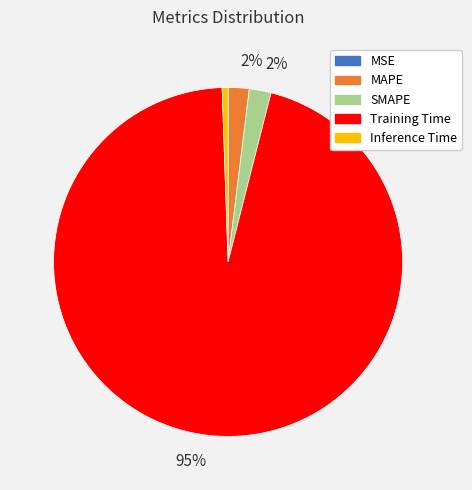

Is there a majority slice in this chart?

Yes